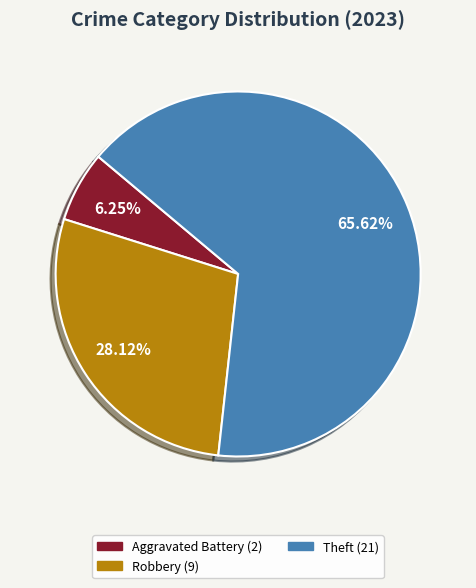

How many segments does this pie chart have?

3